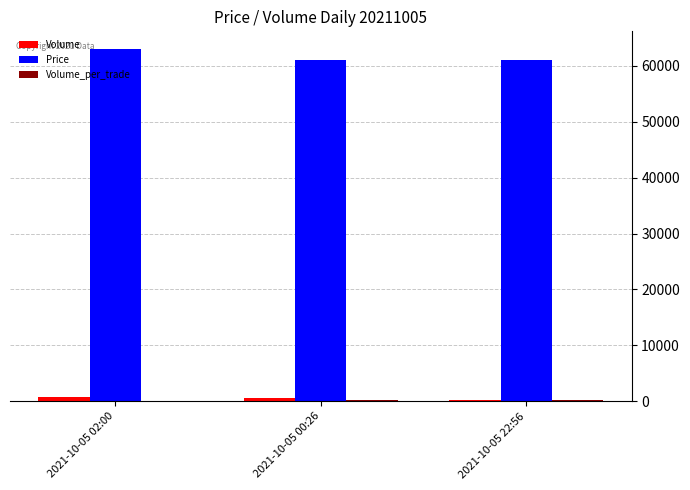

Which series has the largest total across all categories?

Price